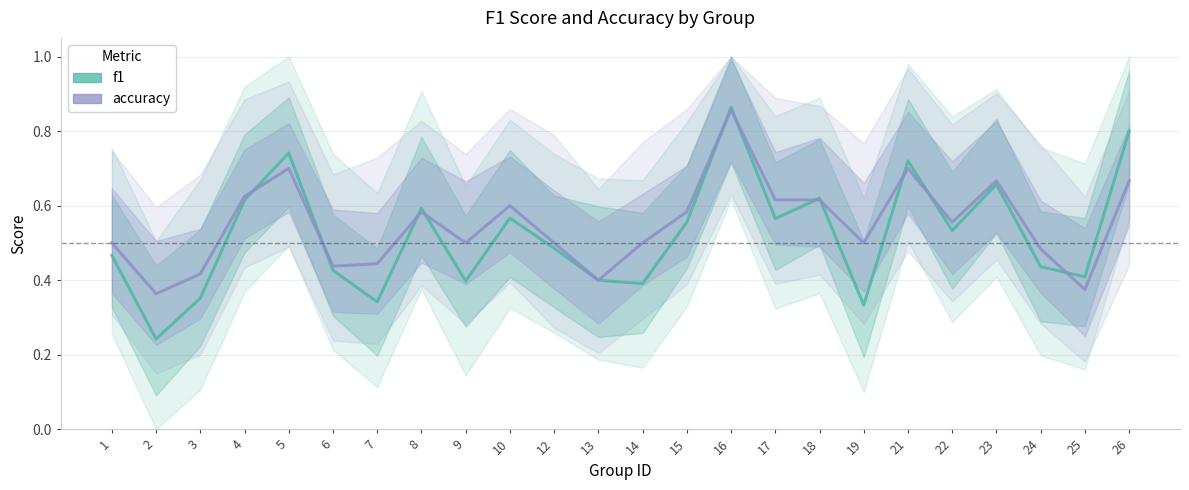

Does the chart display data point markers on the line(s)?

No